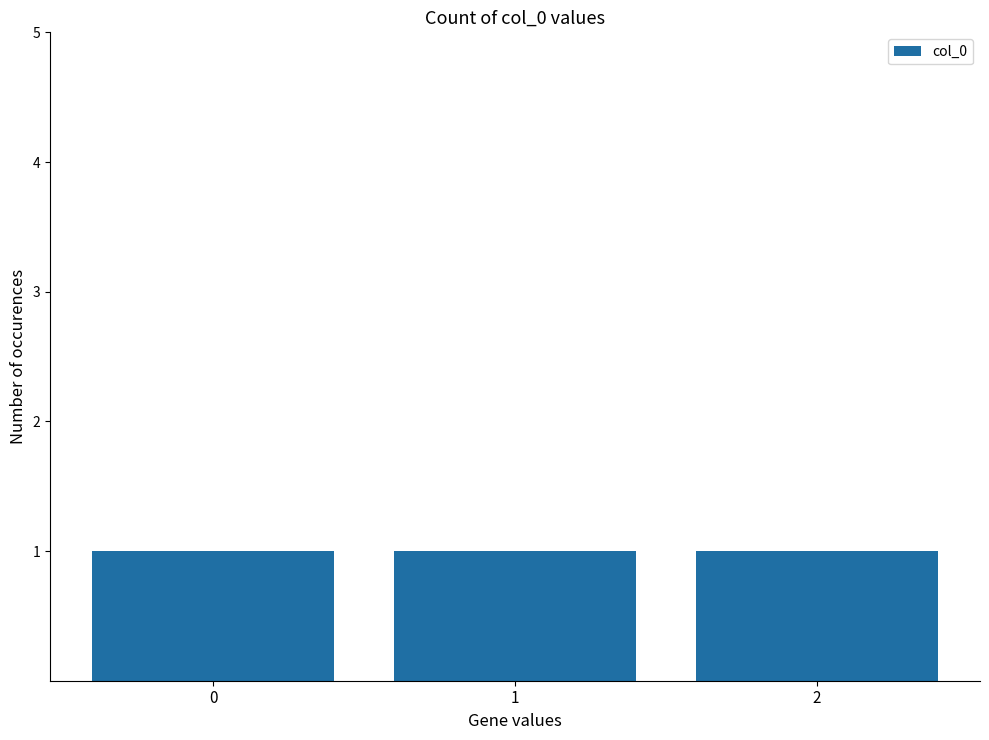

True or false: the data shows 0 at Row 0.

True